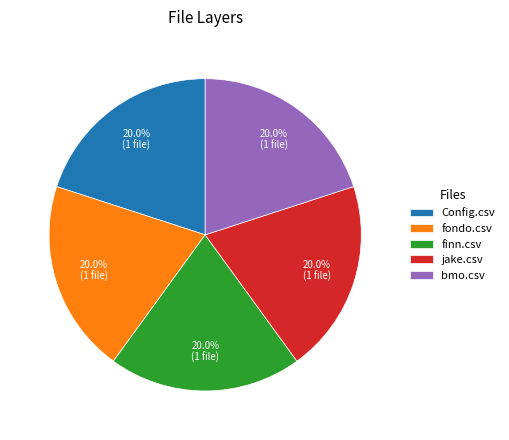

Does any single category account for the majority?

No